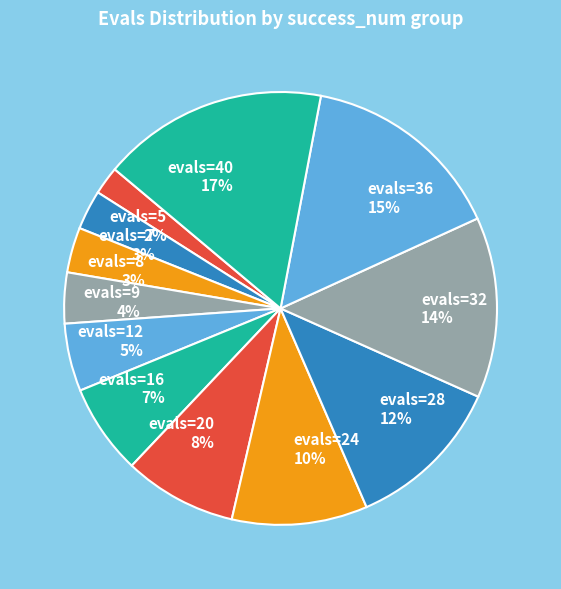

To the nearest percent, what is the difference between the evals=12 and evals=8 slice percentages?

2%